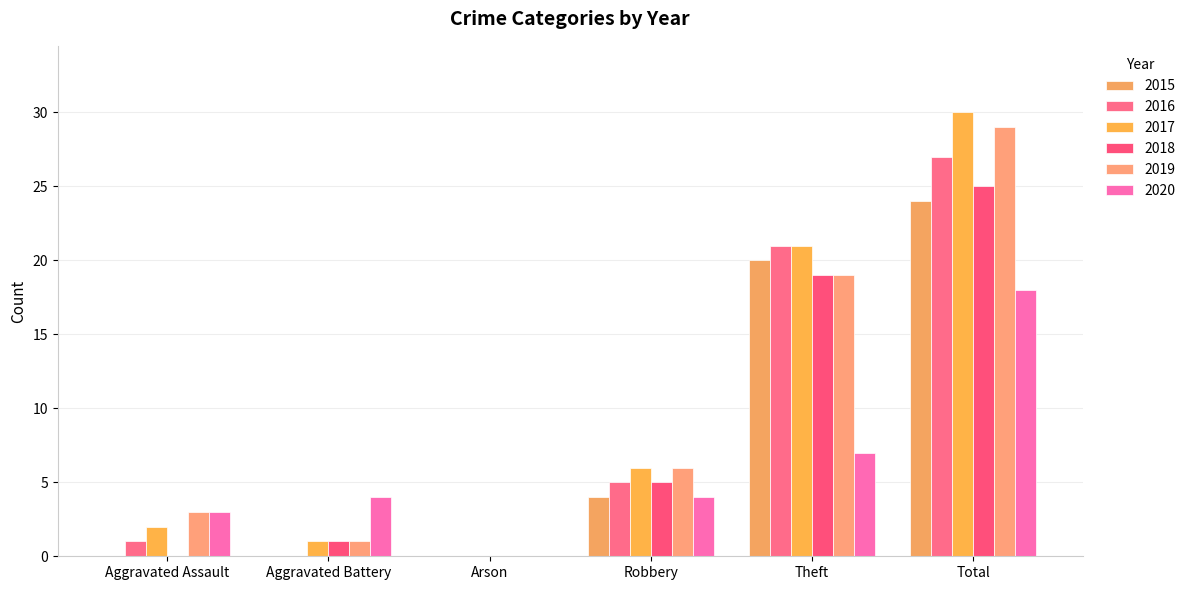

What is the average value of the 2015 series?

8